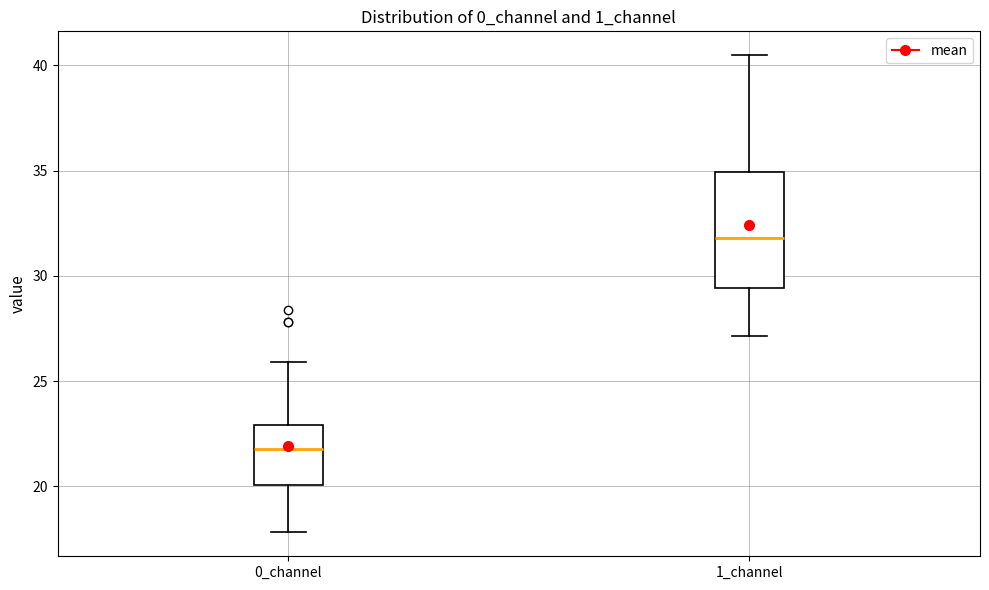

Reading left to right, transcribe this box plot: for each box, give where its median line is, the range the box spans, and where its two whiskers end, as read against the y-axis. The values are not printed on the chart, so give them approximately, as read against the axis.

0_channel: median 22.0, box 20.0 to 23.0, whiskers 18.0 to 26.0
1_channel: median 32.0, box 29.5 to 35.0, whiskers 27.0 to 40.5